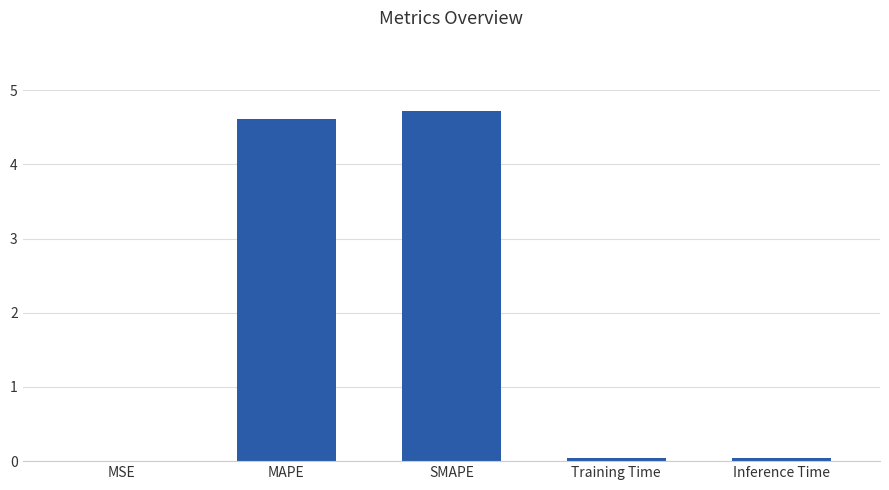

What is the greatest value displayed?

4.7